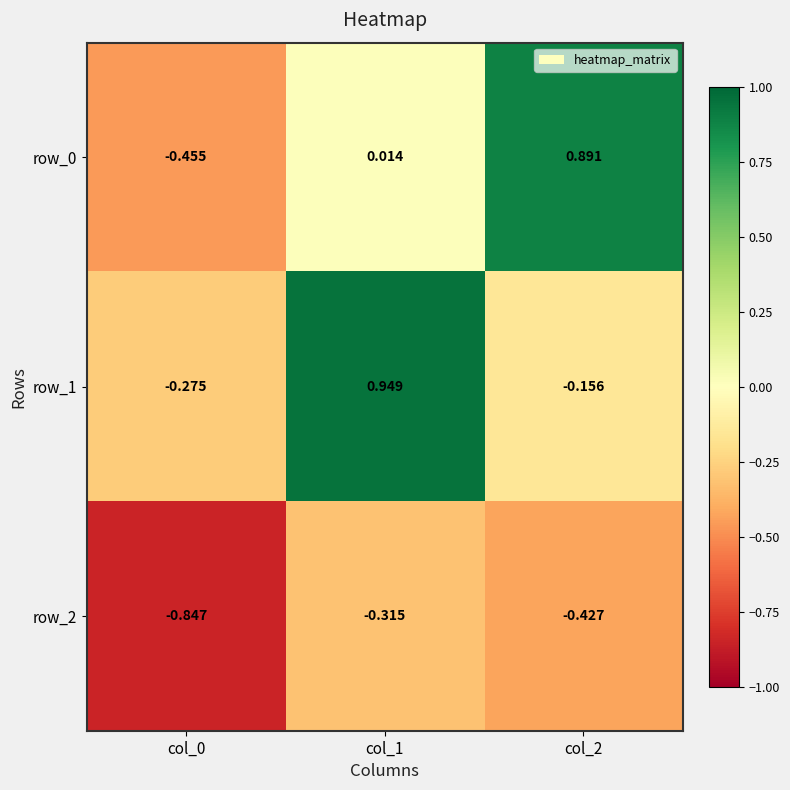

Is the value of row_0 at col_0 greater than the value of row_1 at col_0?

No